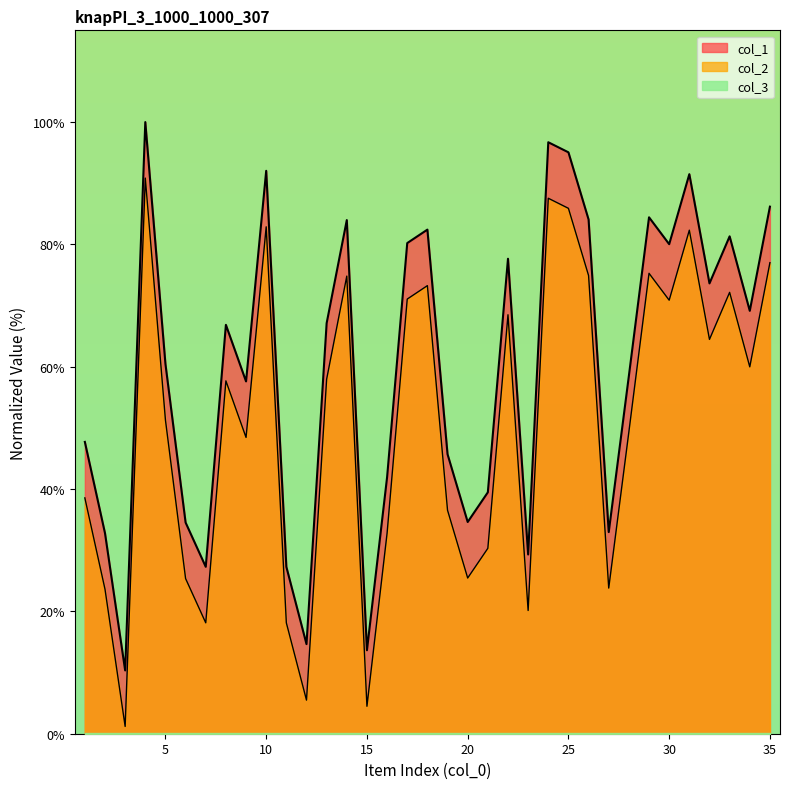

At which label does col_2 reach its peak?

4